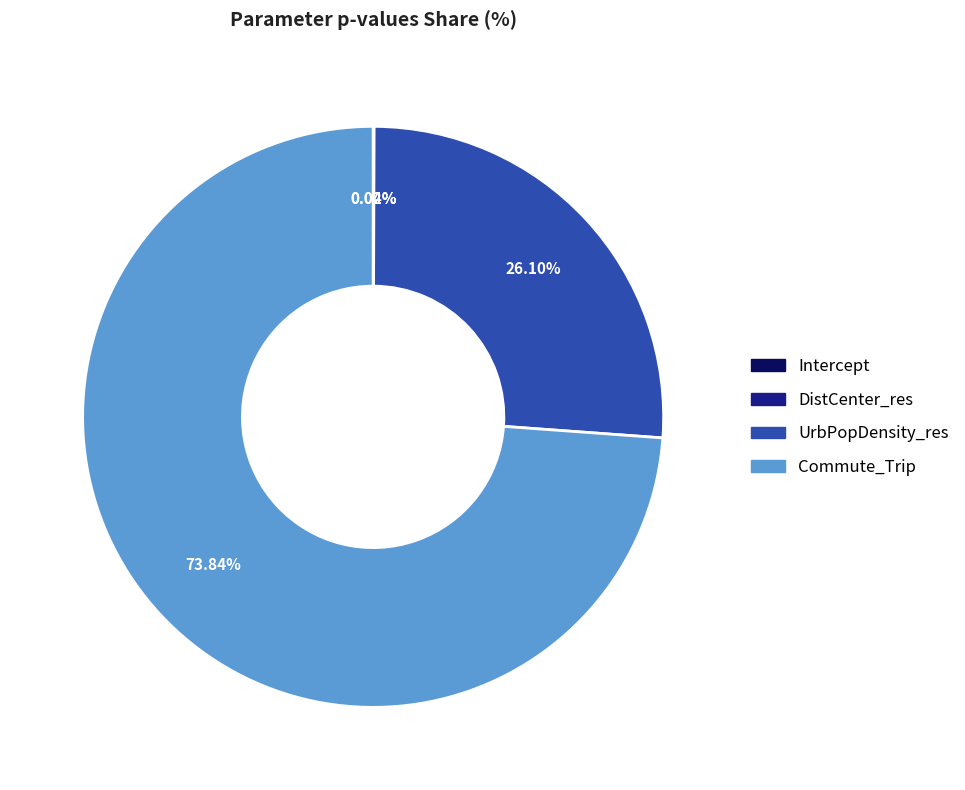

What is the largest slice in the pie chart?

Commute_Trip